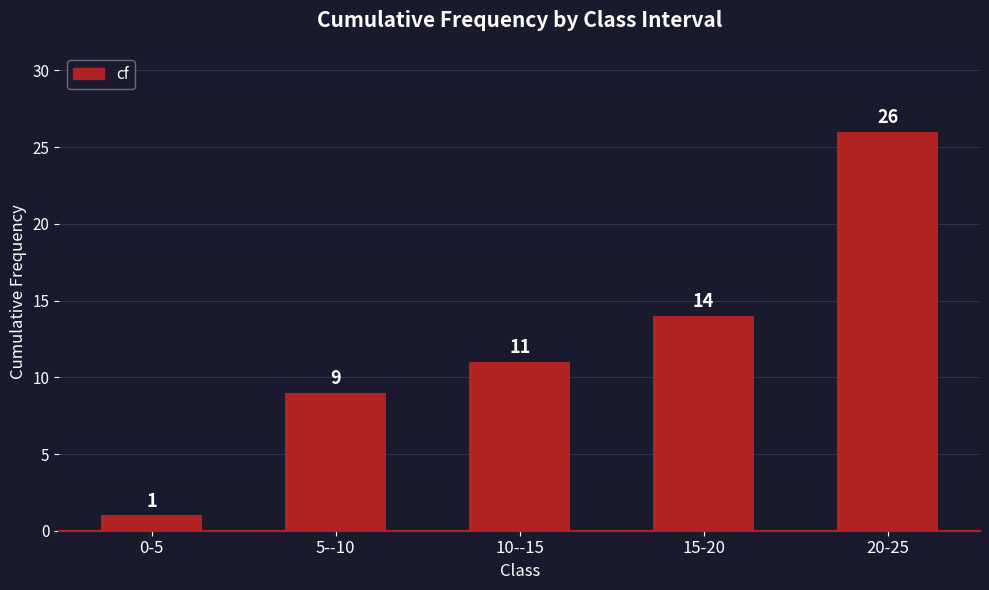

How many bars are there in total?

5